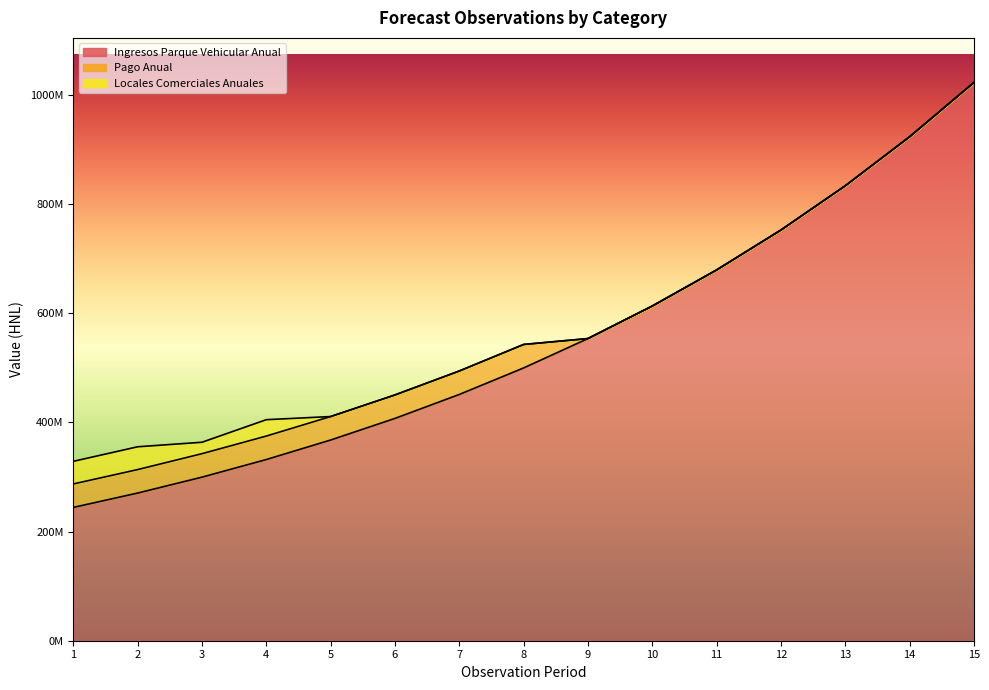

Which series changed the most between 1 and 7?

Ingresos Parque Vehicular Anual